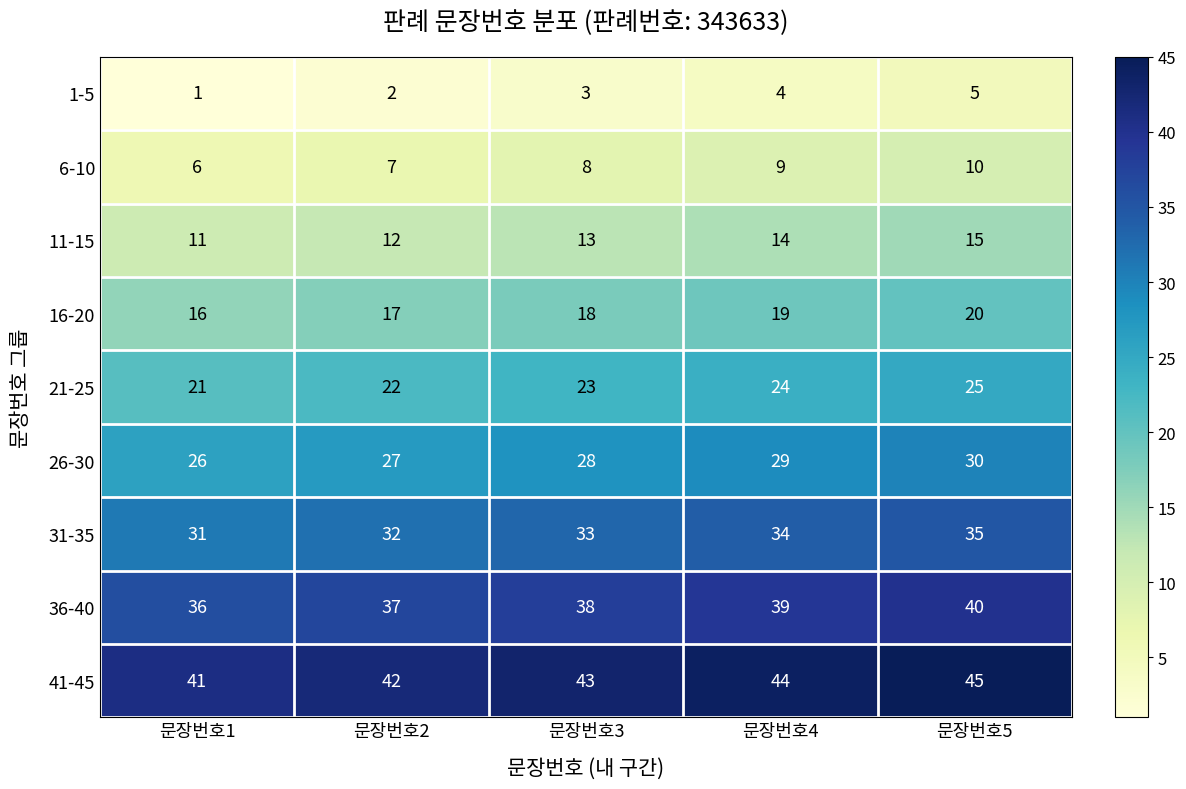

List the series in order of their peak value, lowest first.

1-5, 6-10, 11-15, 16-20, 21-25, 26-30, 31-35, 36-40, 41-45